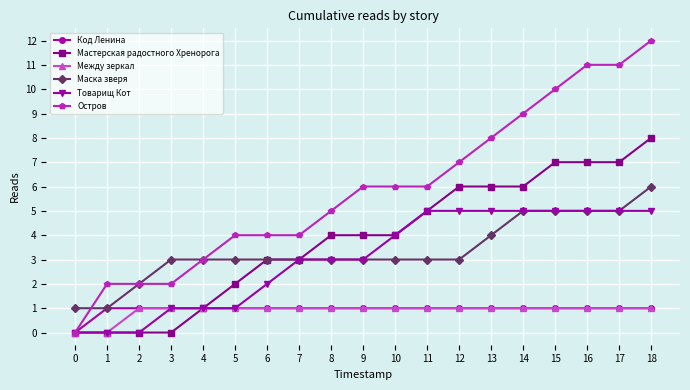

At which category is the sum across all series the highest?

18